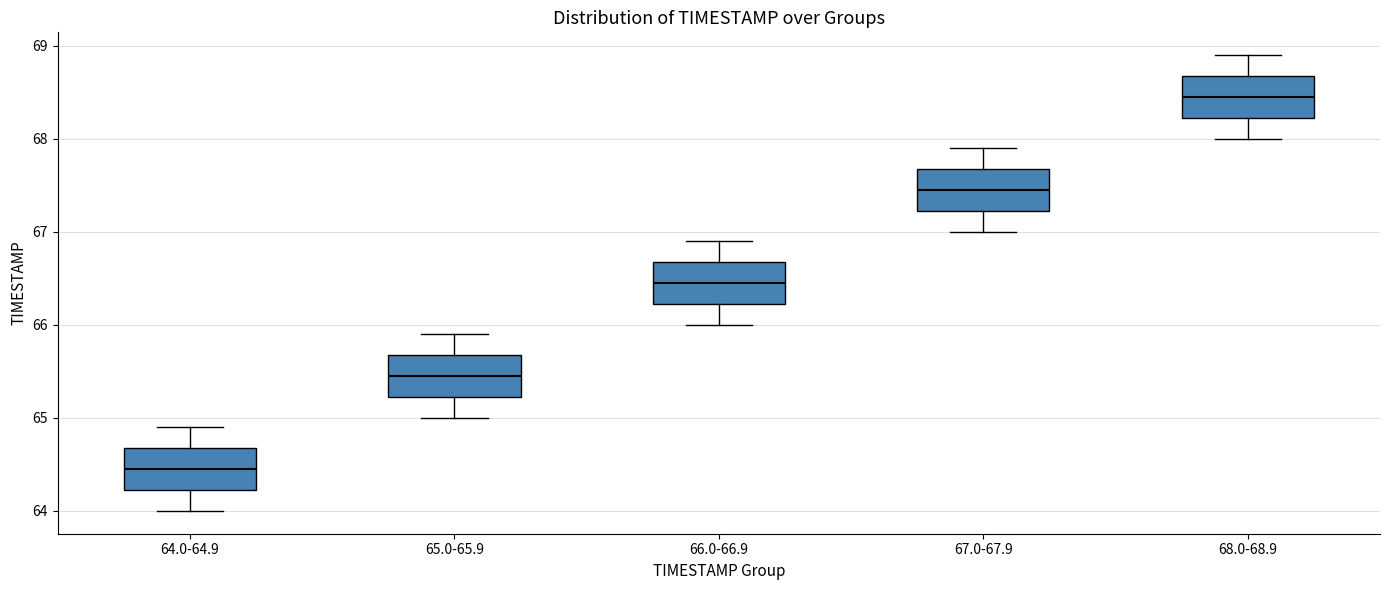

Reading left to right, read every box against the y-axis: the position of its median line, the range the box covers, and the ends of its whiskers. The values are not printed on the chart, so give them approximately, as read against the axis.

64.0-64.9: median 64.5, box 64.2 to 64.7, whiskers 64.0 to 64.9
65.0-65.9: median 65.5, box 65.2 to 65.7, whiskers 65.0 to 65.9
66.0-66.9: median 66.5, box 66.2 to 66.7, whiskers 66.0 to 66.9
67.0-67.9: median 67.5, box 67.2 to 67.7, whiskers 67.0 to 67.9
68.0-68.9: median 68.5, box 68.2 to 68.7, whiskers 68.0 to 68.9